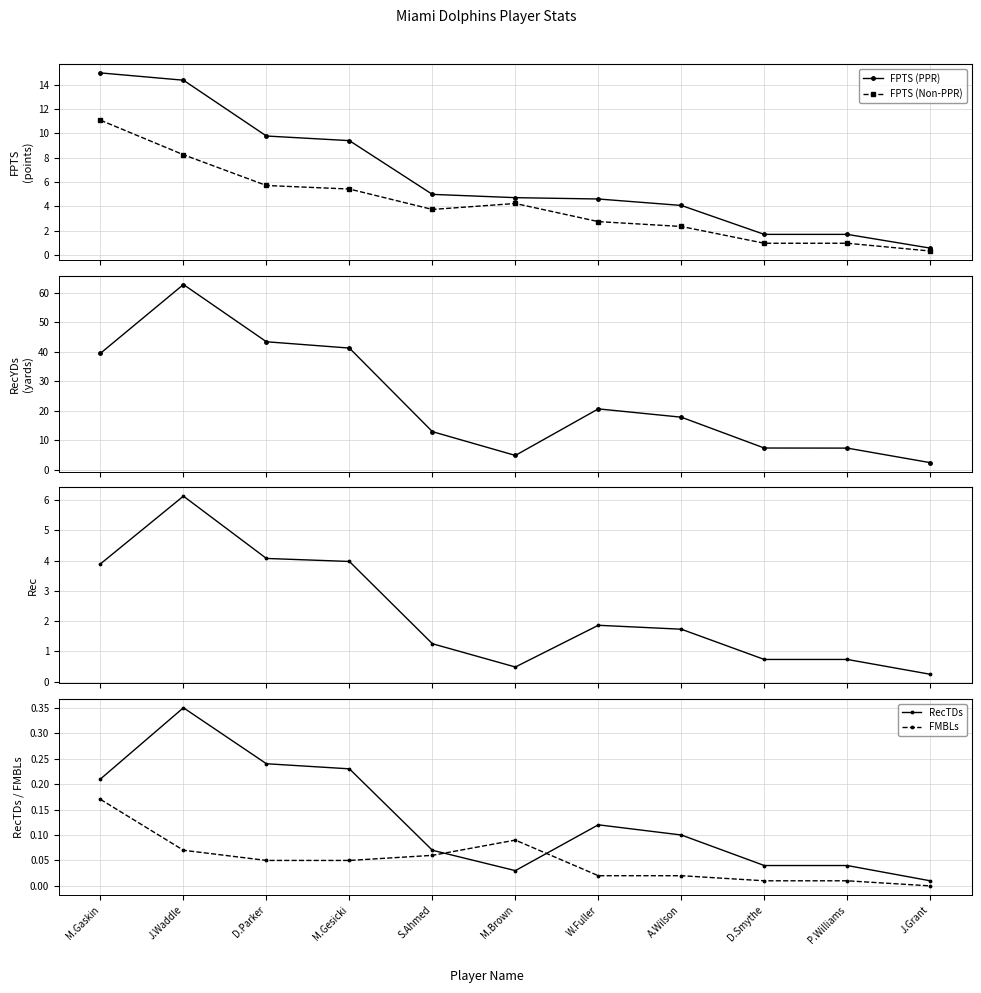

True or false: FMBLs and FPTS (PPR) cross at least once.

False